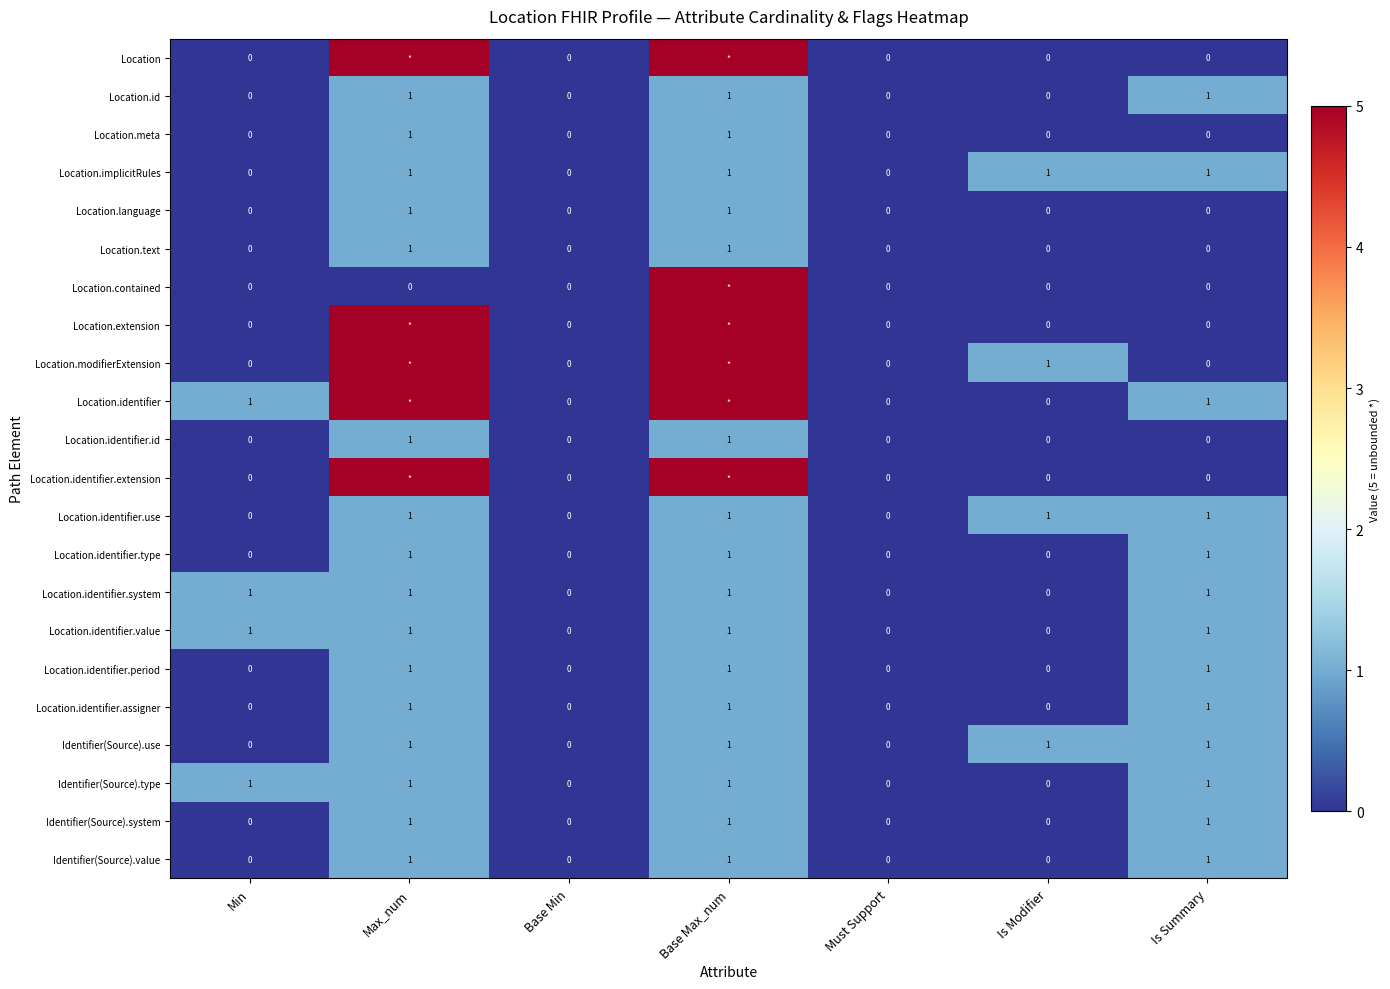

What is the difference between the maximum and minimum values in the Identifier(Source).system series?

1